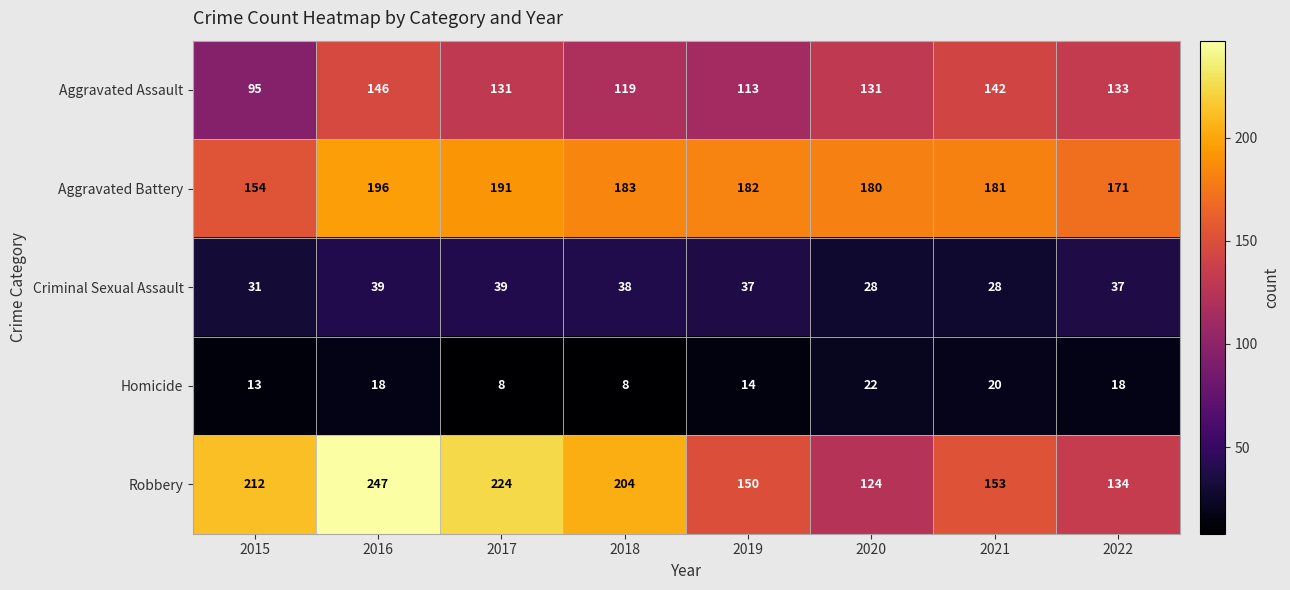

What is the difference between the highest and lowest values at 2016?

229